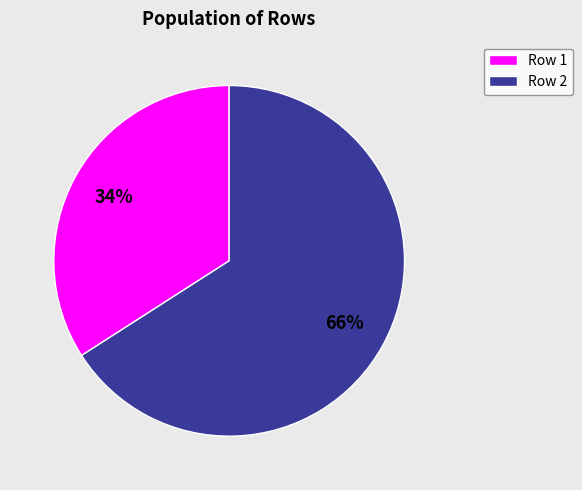

Is there any slice that represents more than half of the pie?

Yes